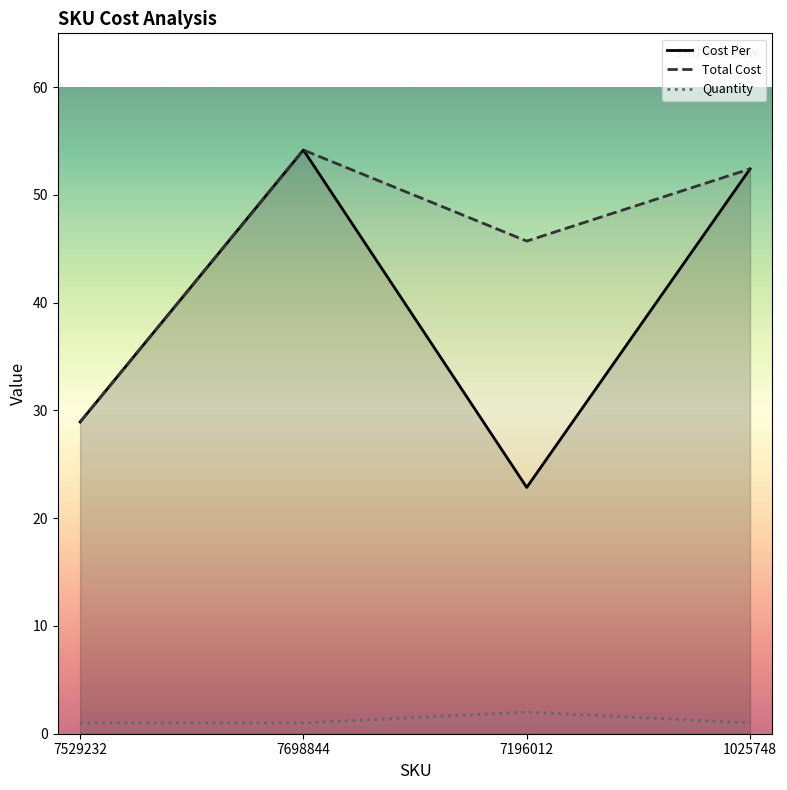

Where is the first local minimum for Total Cost?

7196012